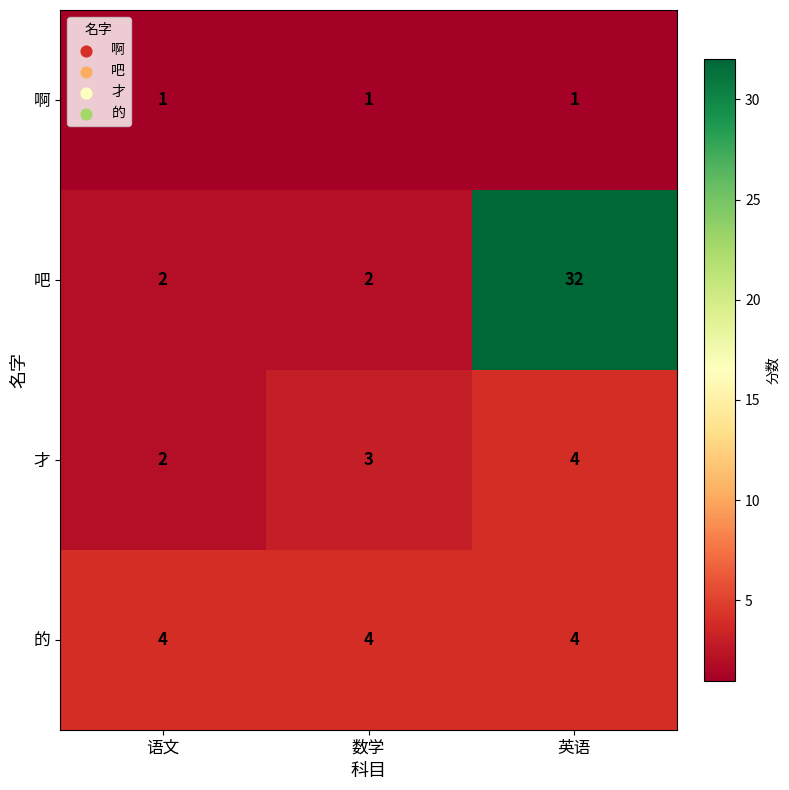

What is the maximum value shown in the chart?

32